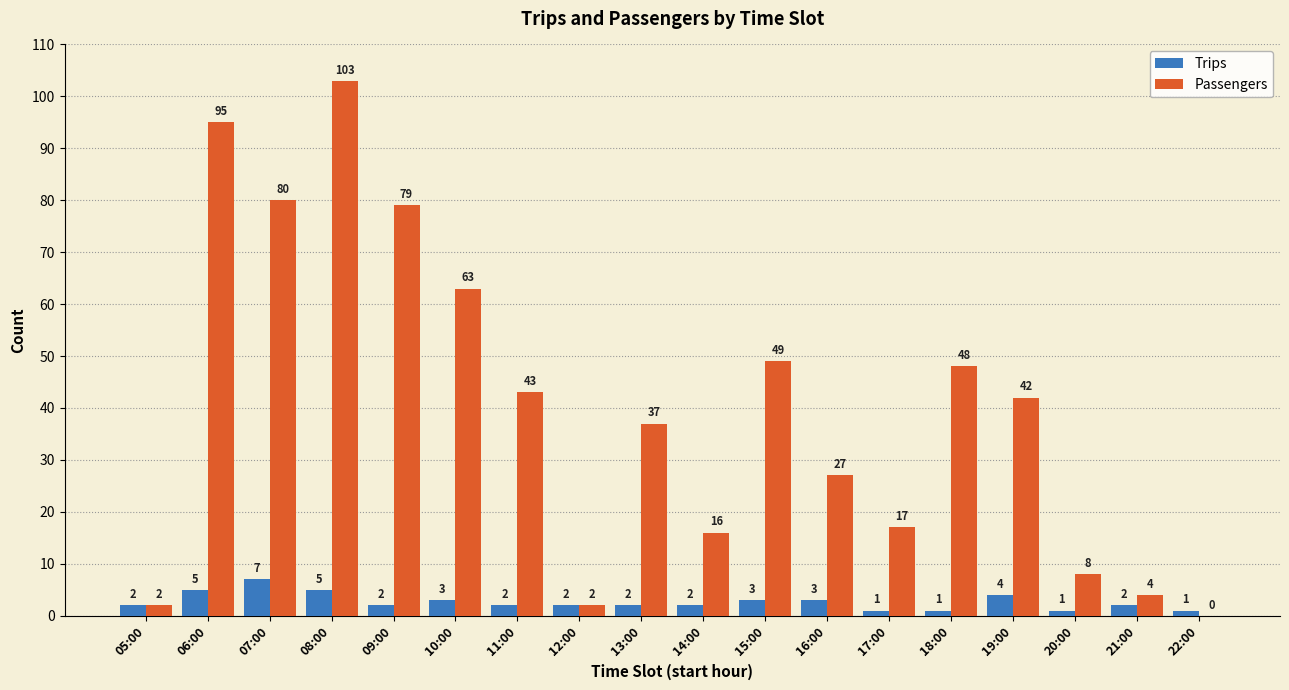

Reading right to left, what are all the values shown in this chart?

Trips: 22:00=1	21:00=2	20:00=1	19:00=4	18:00=1	17:00=1	16:00=3	15:00=3	14:00=2	13:00=2	12:00=2	11:00=2	10:00=3	09:00=2	08:00=5	07:00=7	06:00=5	05:00=2
Passengers: 22:00=0	21:00=4	20:00=8	19:00=42	18:00=48	17:00=17	16:00=27	15:00=49	14:00=16	13:00=37	12:00=2	11:00=43	10:00=63	09:00=79	08:00=103	07:00=80	06:00=95	05:00=2